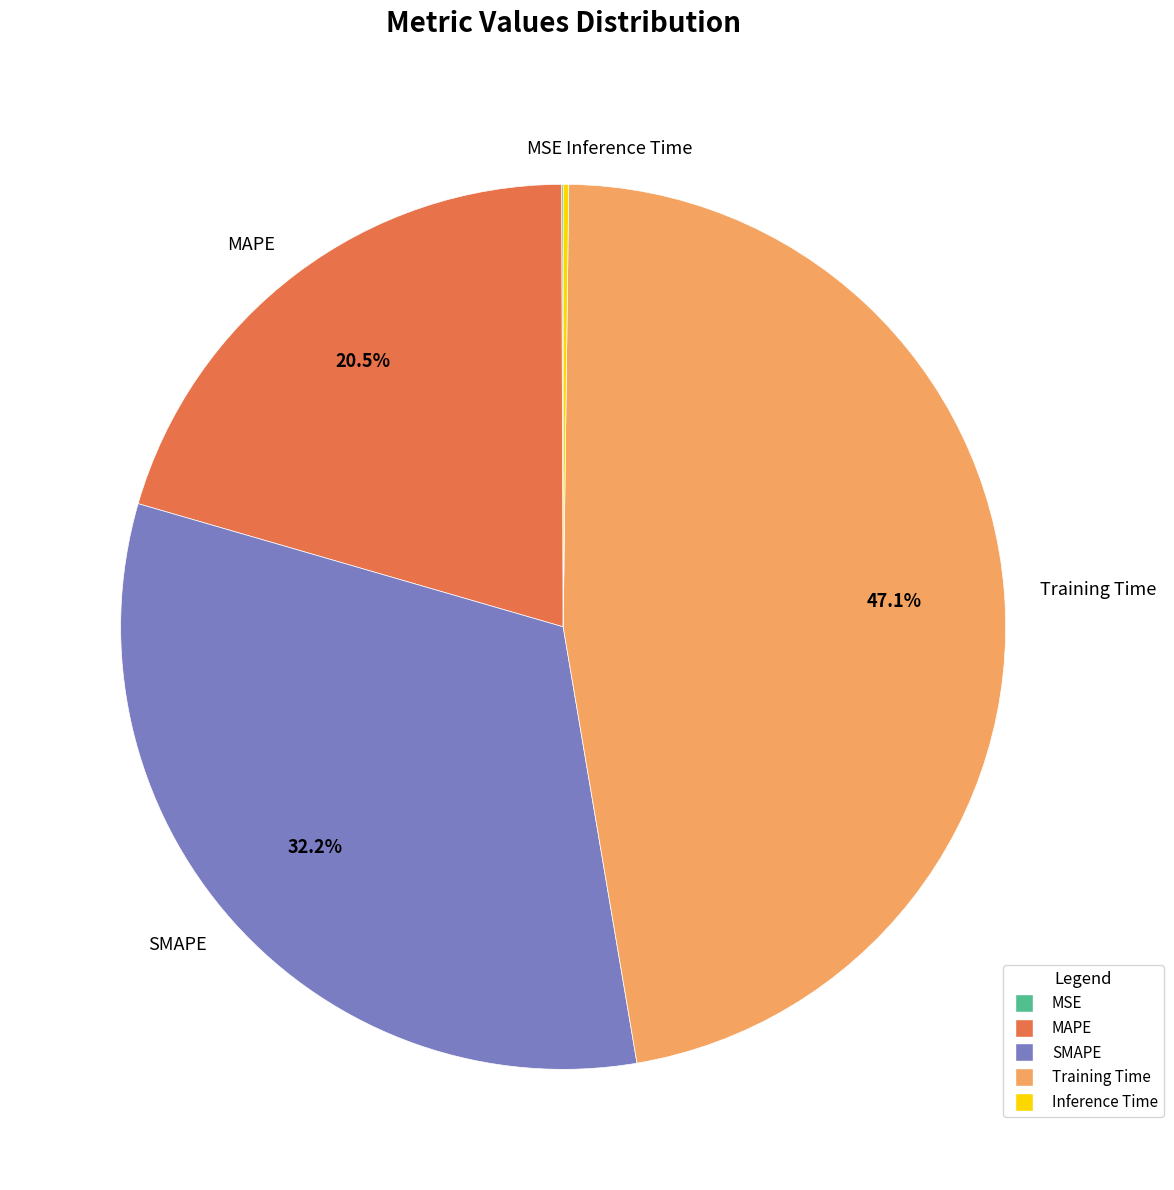

What percentage is NOT represented by Training Time?

52.9%